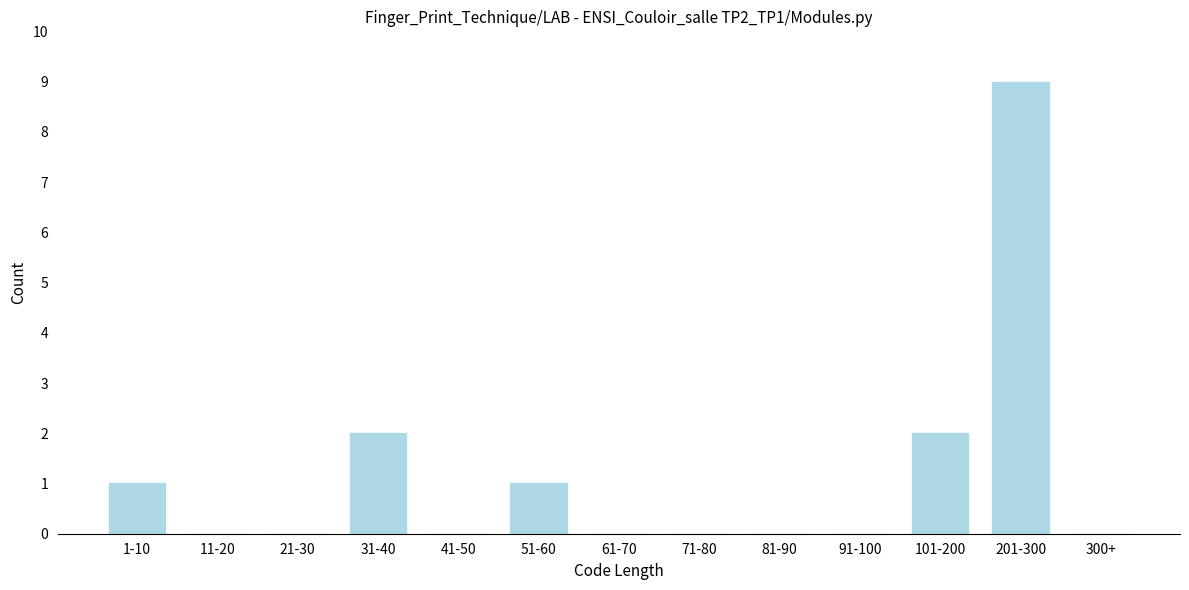

Reading left to right, transcribe all the data shown in this chart.

1-10=1	11-20=0	21-30=0	31-40=2	41-50=0	51-60=1	61-70=0	71-80=0	81-90=0	91-100=0	101-200=2	201-300=9	300+=0